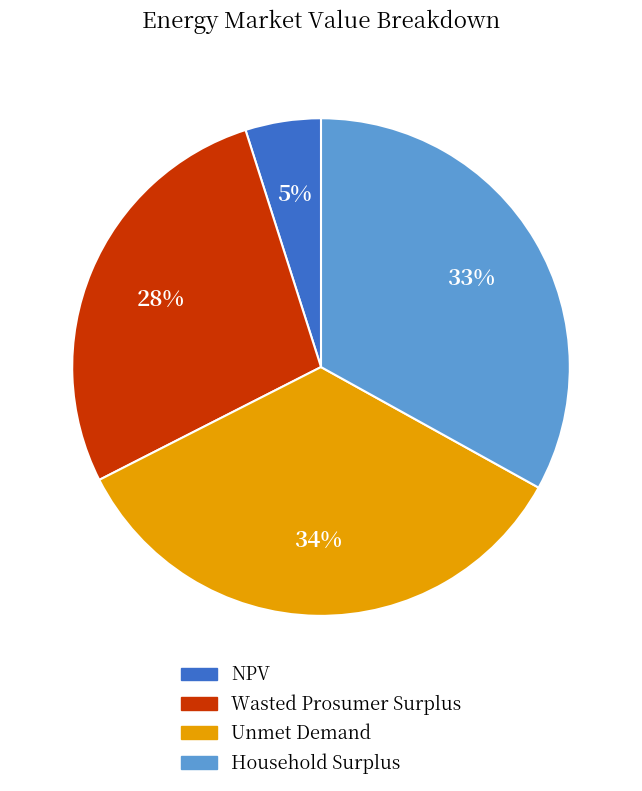

What percentage is the Wasted Prosumer Surplus slice, to the nearest percent?

28%